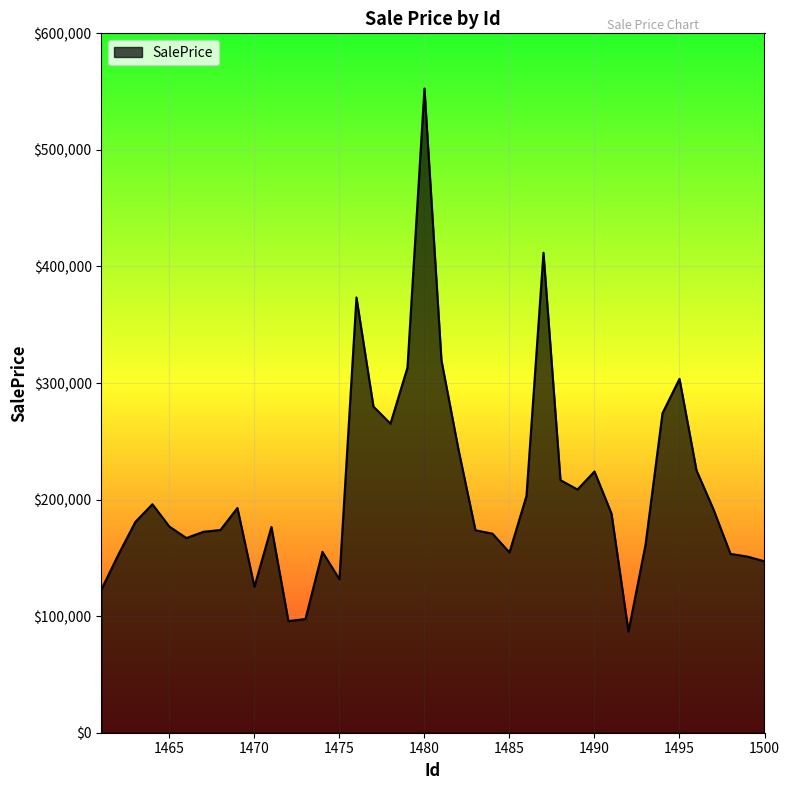

What is the greatest value displayed?

552666.6